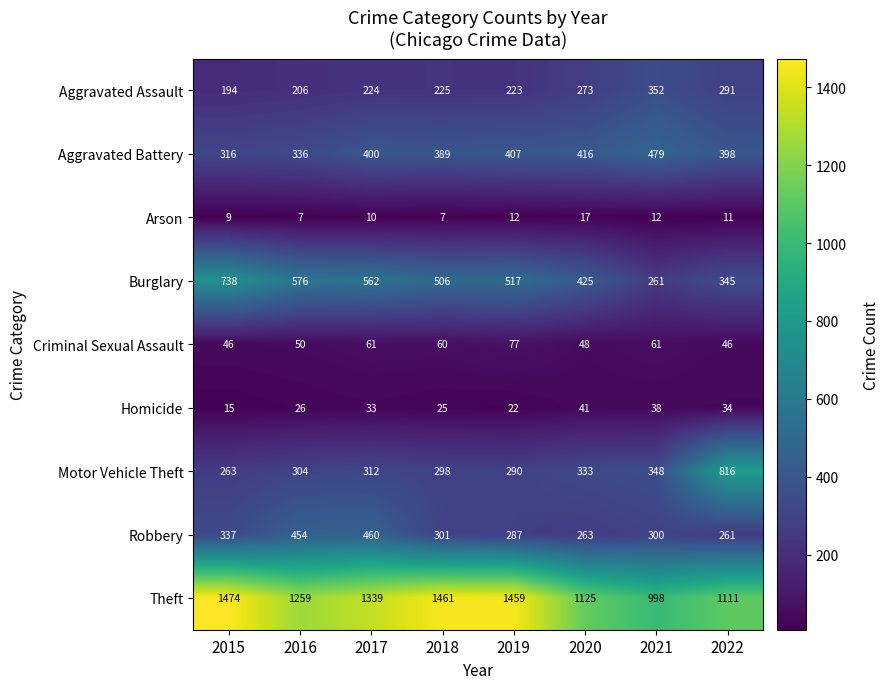

What is the sum of the Criminal Sexual Assault values at 2021 and 2017?

122